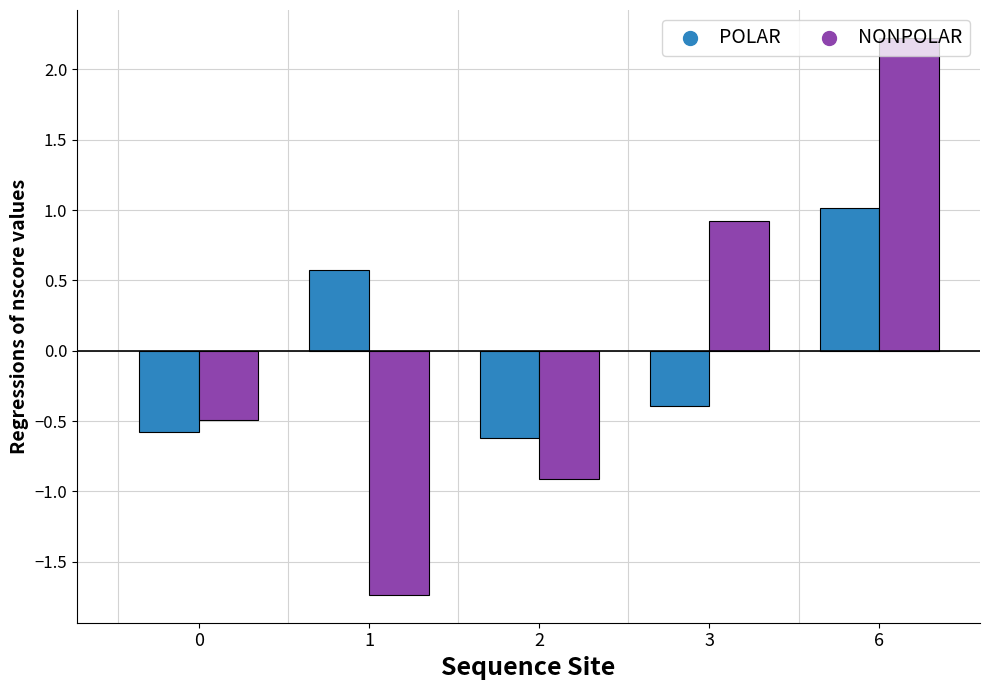

What is the spread (max minus min) of values at 3?

1.3